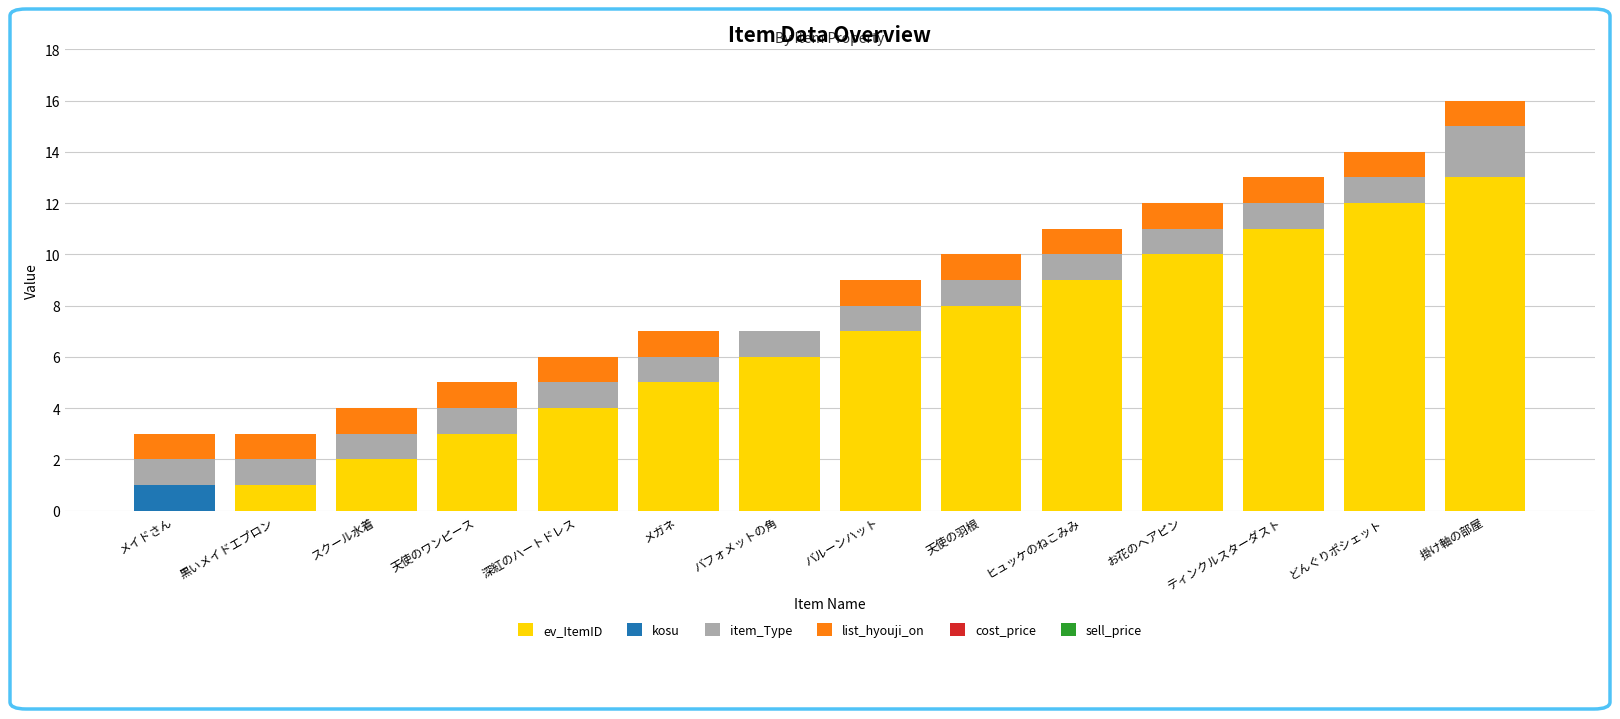

What value does the ev_ItemID series have at バフォメットの角?

6